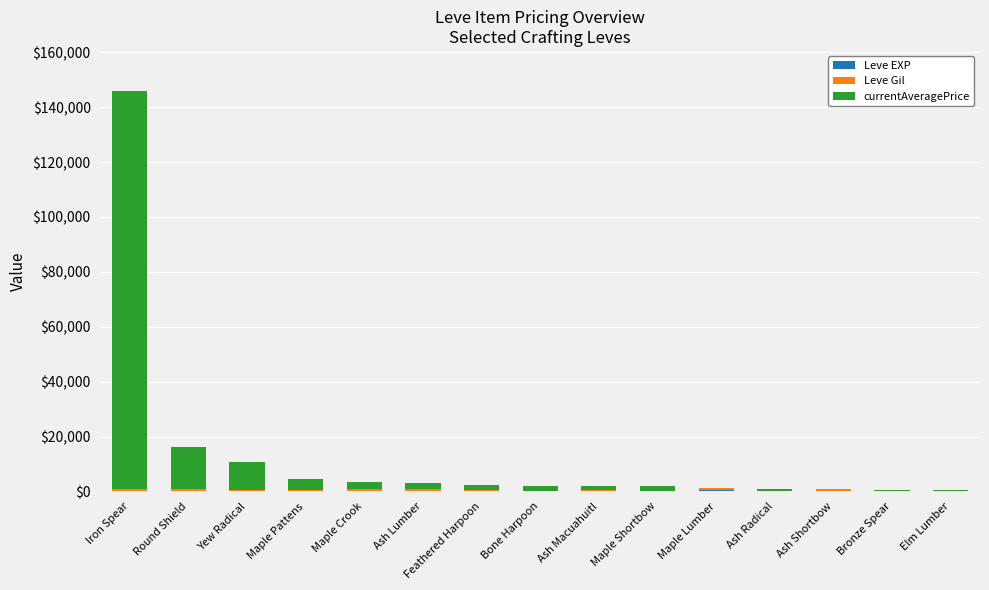

Does the chart contain stacked bars?

Yes